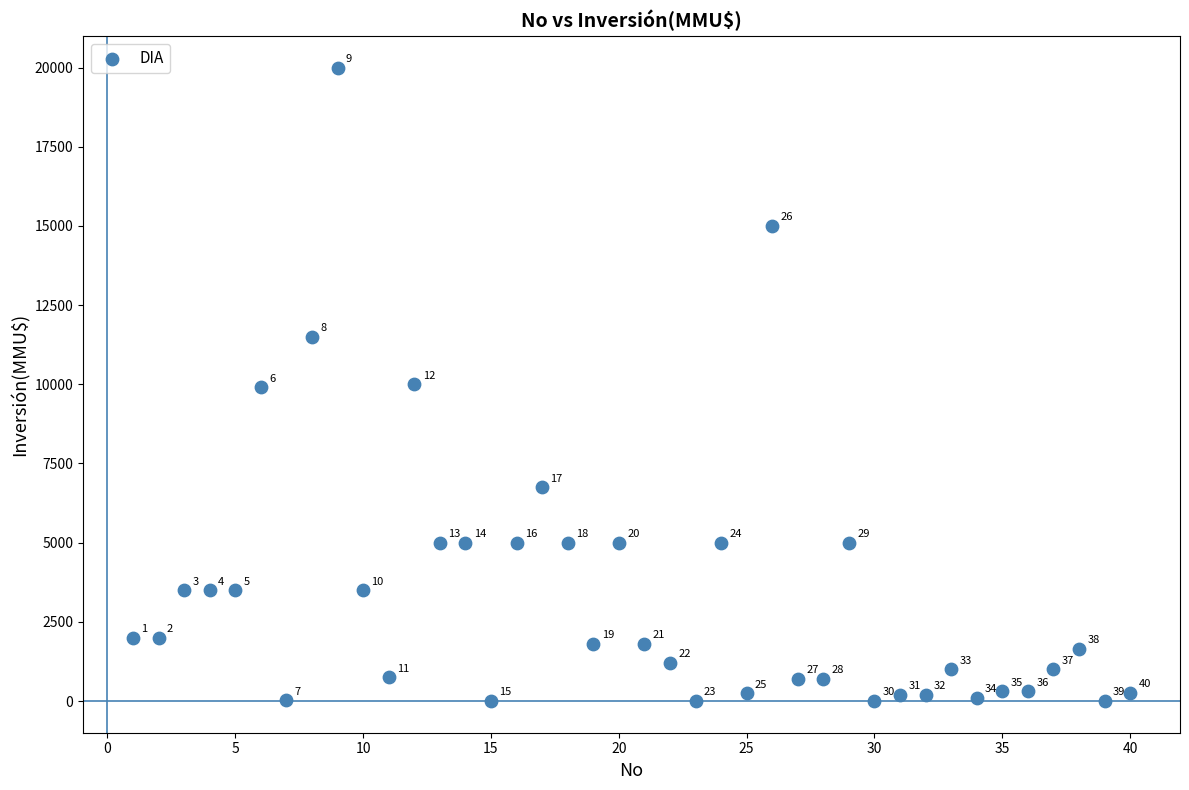

What Y value in the scatter plot is closest to 10000?

10000